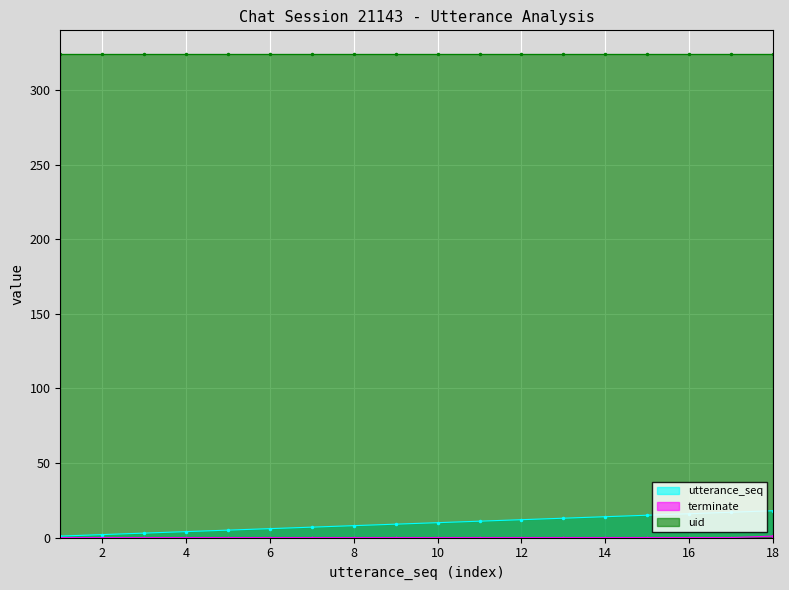

What is the maximum value for utterance_seq?

18